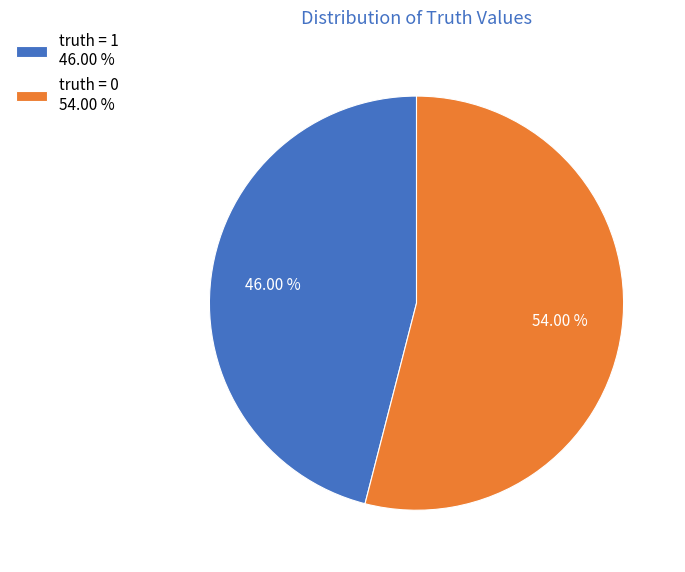

To the nearest percent, what percentage of the pie is truth = 1?

46%